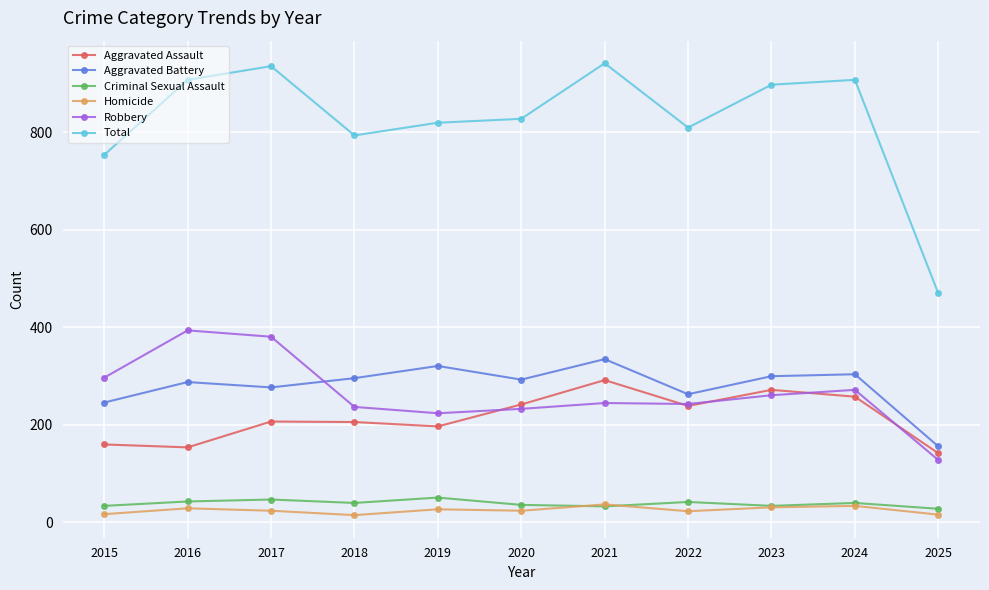

How many intersections are there between Aggravated Battery and Robbery?

1